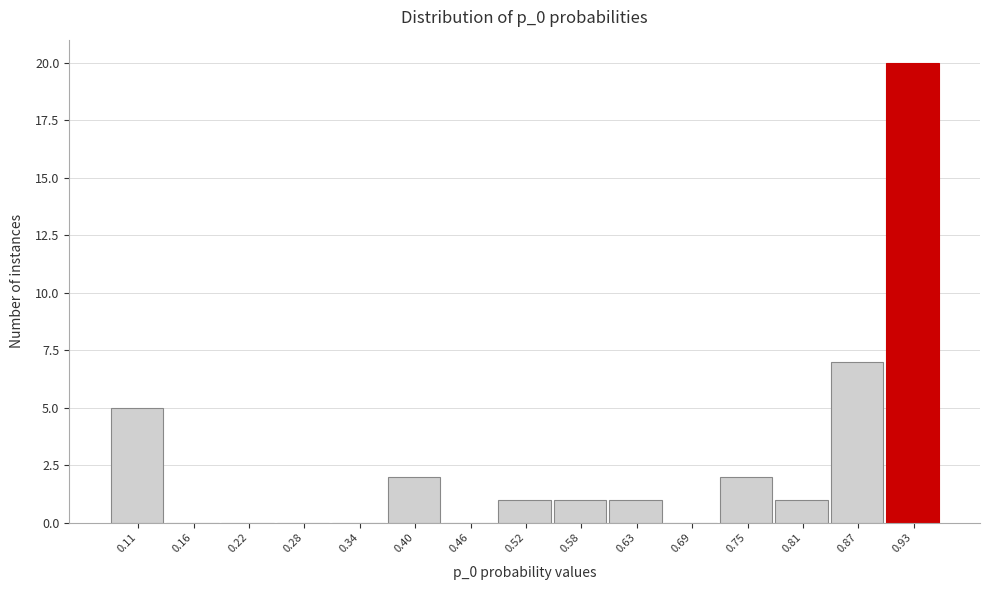

Reading left to right, list all the values displayed in this chart.

0.11=5	0.16=0	0.22=0	0.28=0	0.34=0	0.40=2	0.46=0	0.52=1	0.58=1	0.63=1	0.69=0	0.75=2	0.81=1	0.87=7	0.93=20